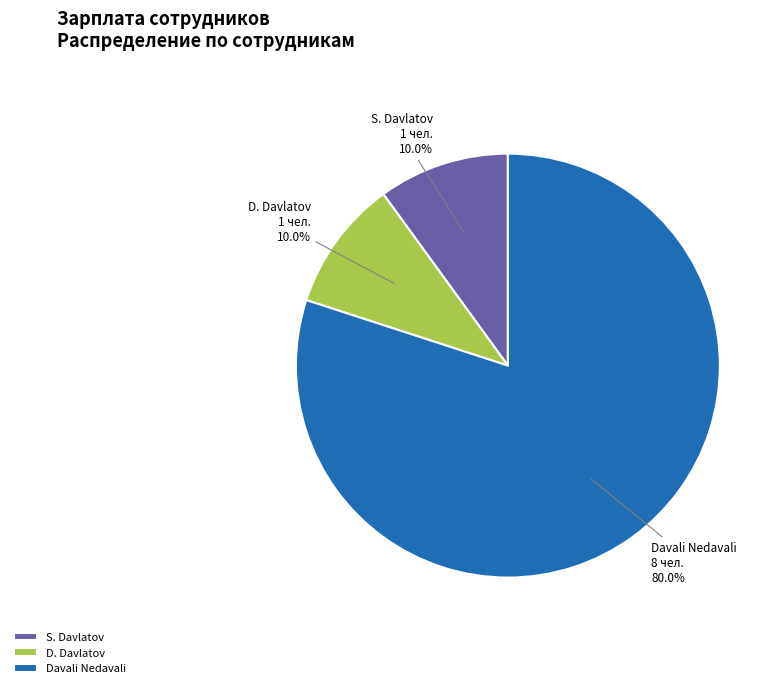

What is the largest slice in the pie chart?

Davali Nedavali